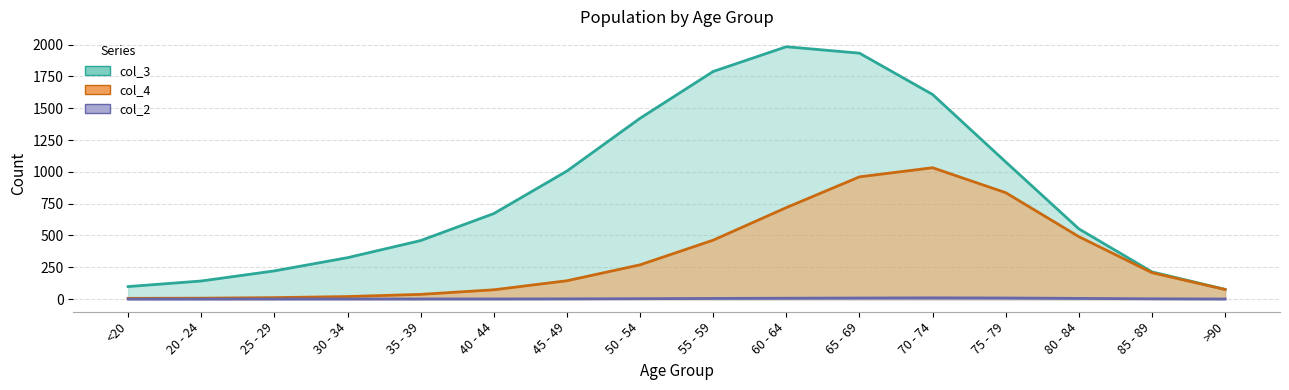

How many lines are shown in the chart?

3